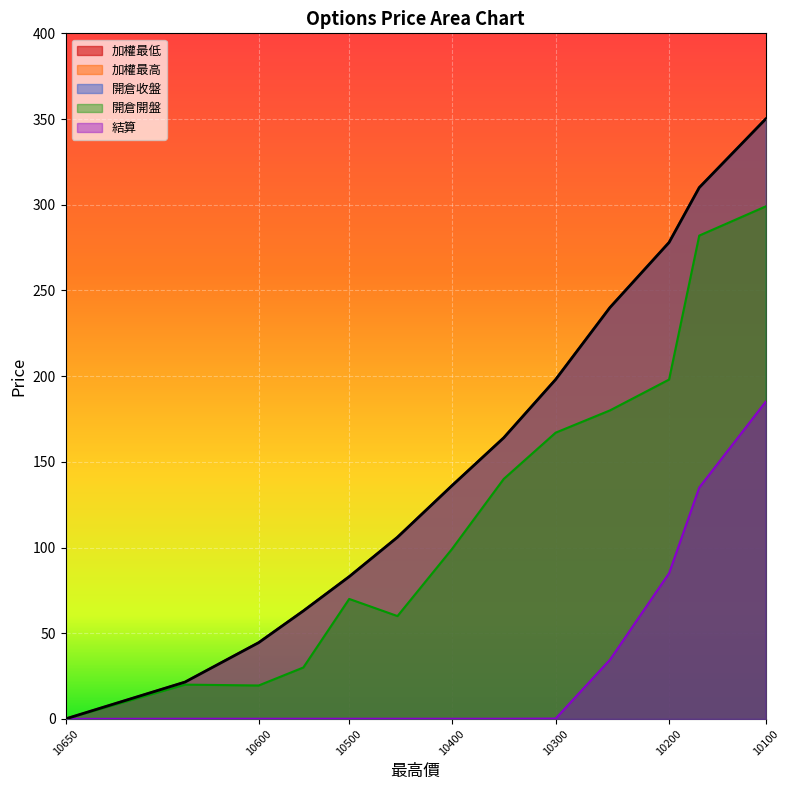

Which label corresponds to the smallest value in the chart?

10650